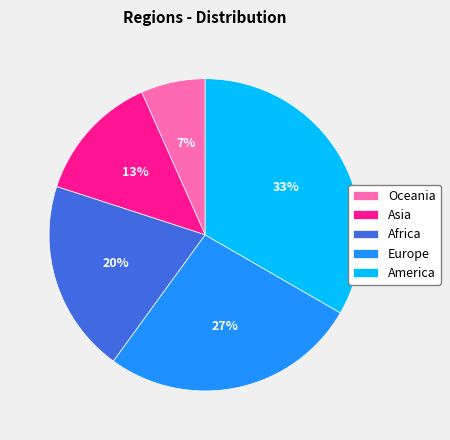

What is the largest slice in the pie chart?

America